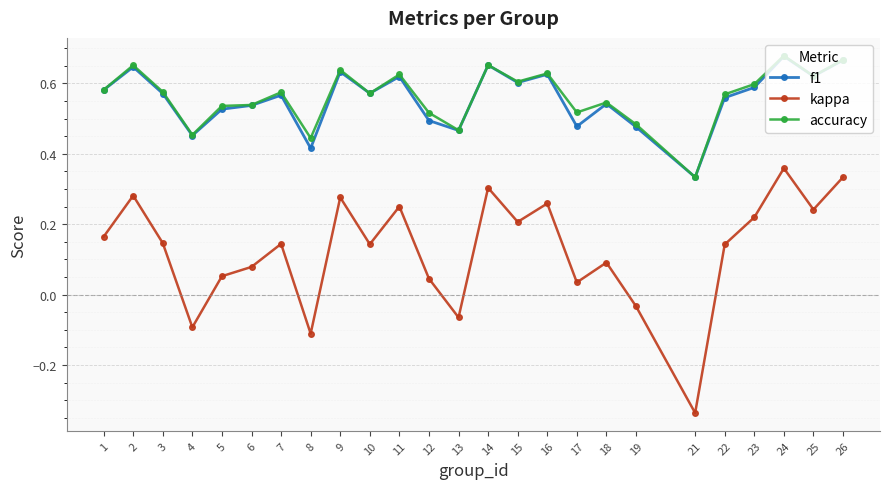

True or false: kappa and f1 cross at least once.

False